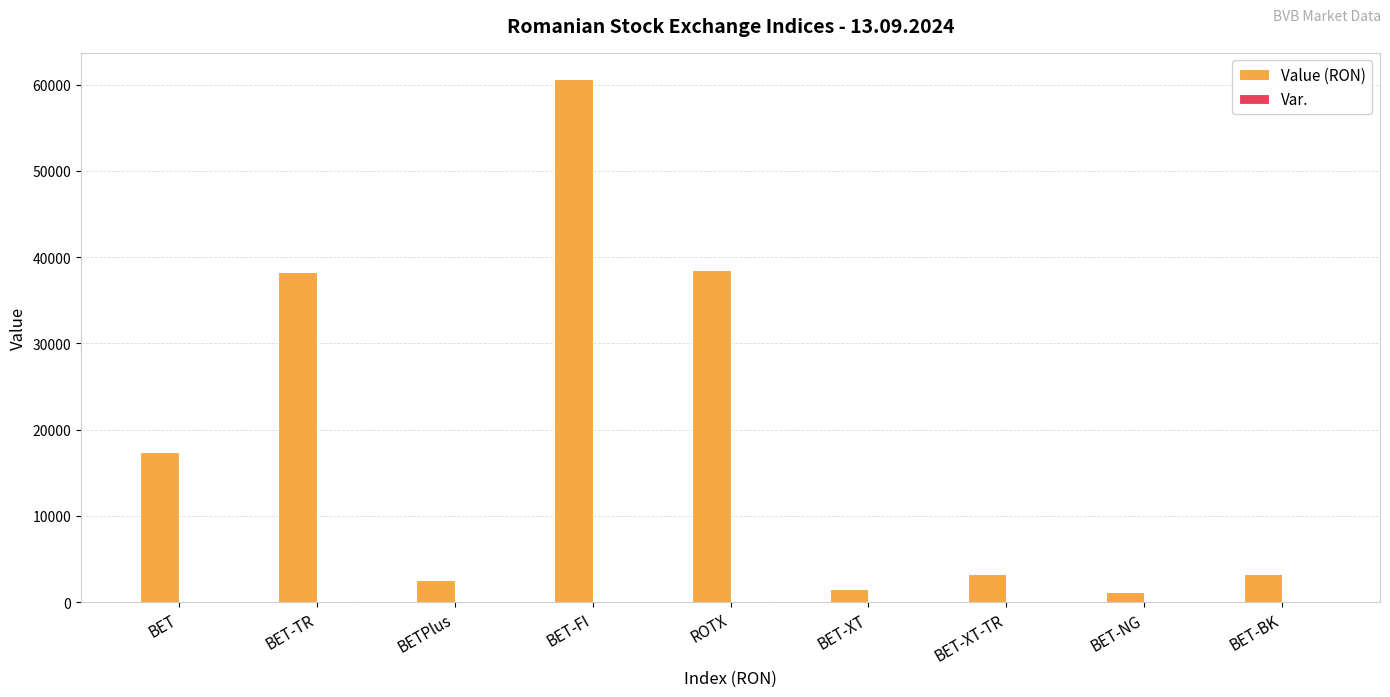

What is the average value of the Value (RON) series?

18517.4